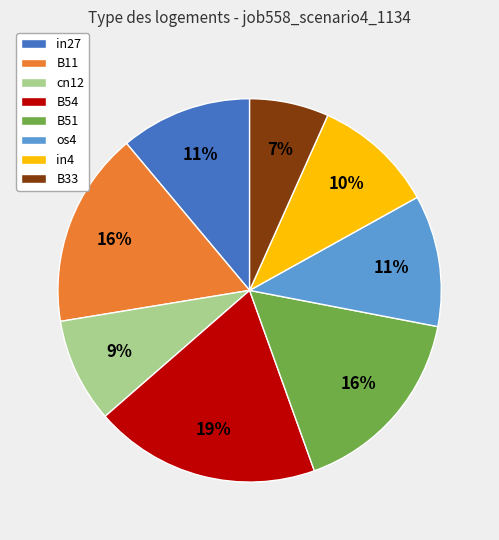

Which slice is the largest?

B54